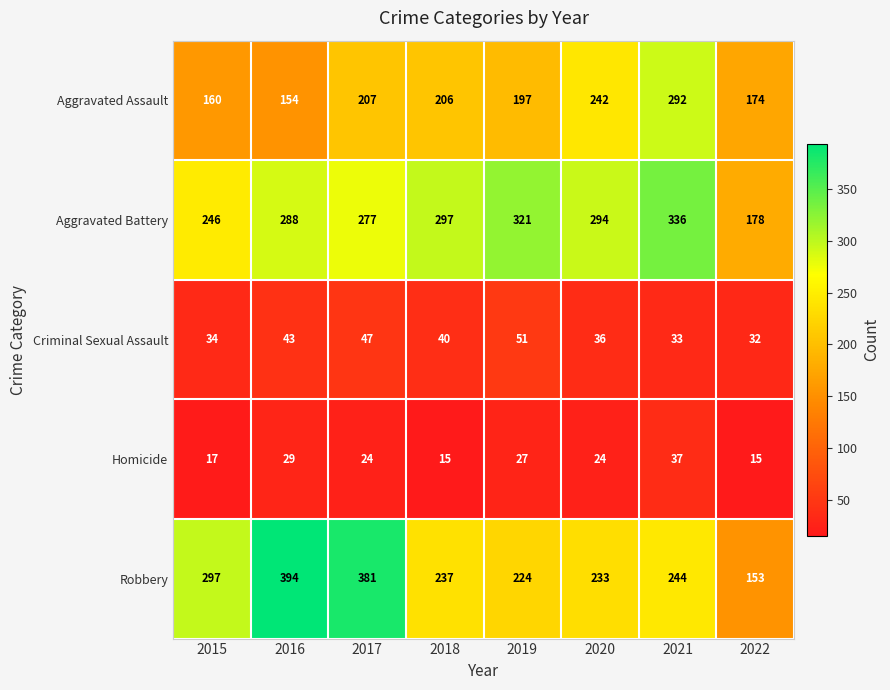

How many data points does each series have?

8